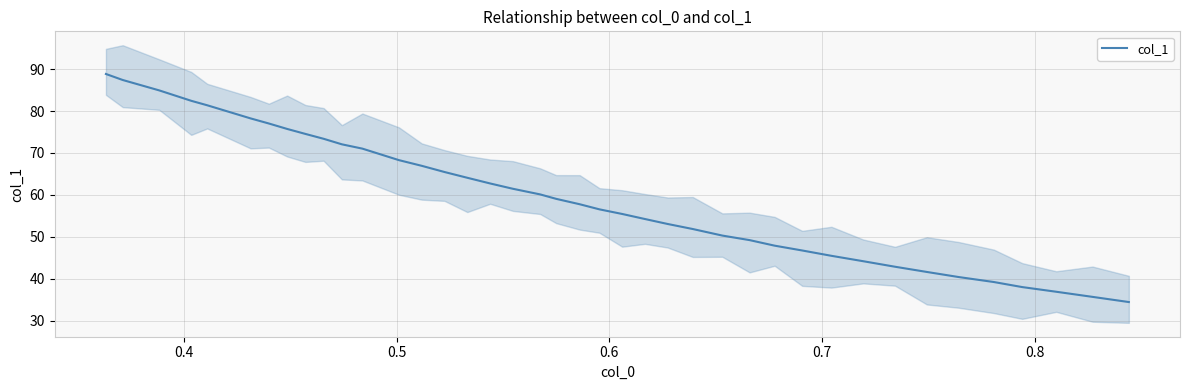

What is the lowest value of the col_1 series?

34.4